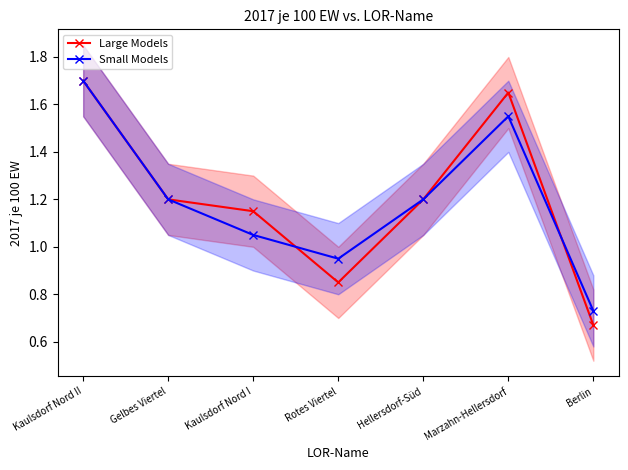

Rank the series by their maximum value, from lowest to highest.

Large Models, Small Models